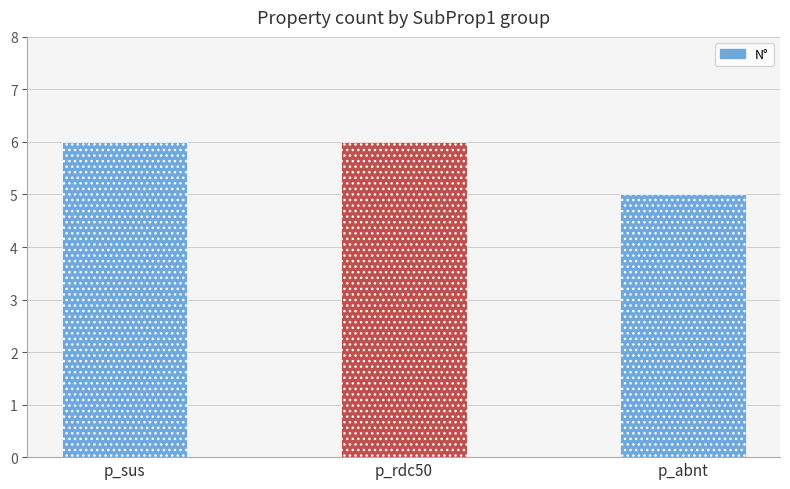

What is the label of the 3rd bar from the right?

p_sus